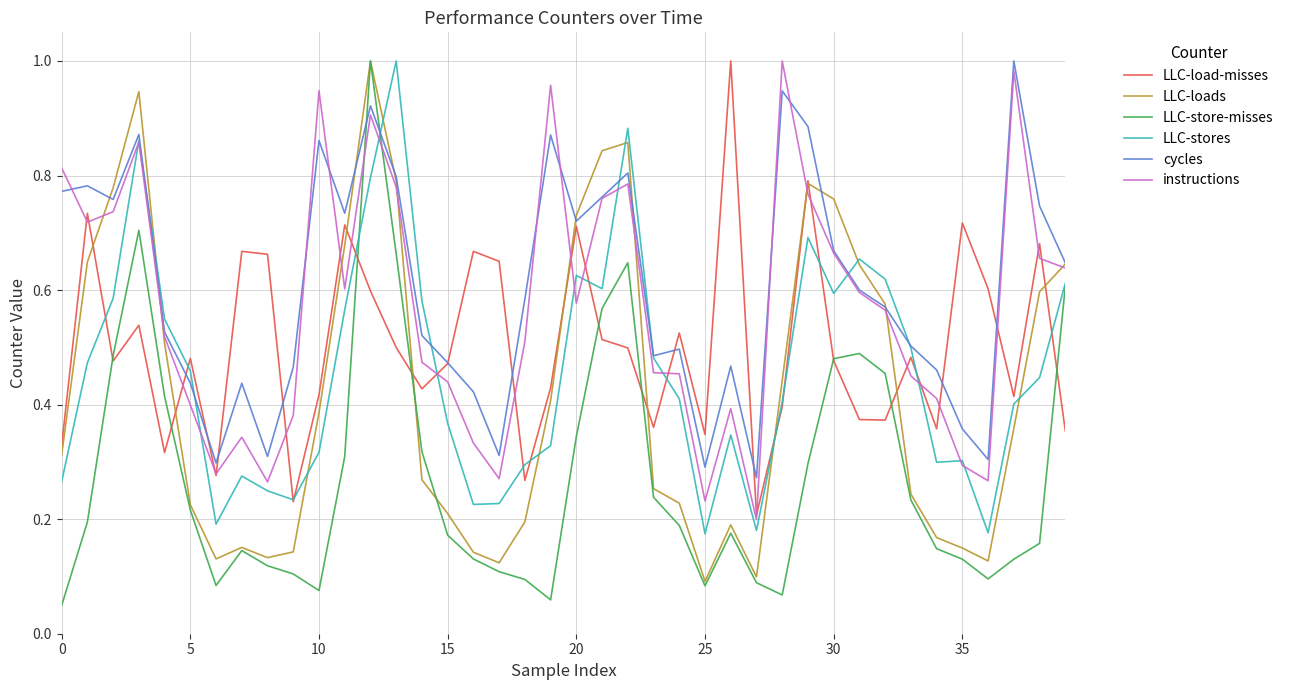

Which series has the widest spread of values?

LLC-store-misses